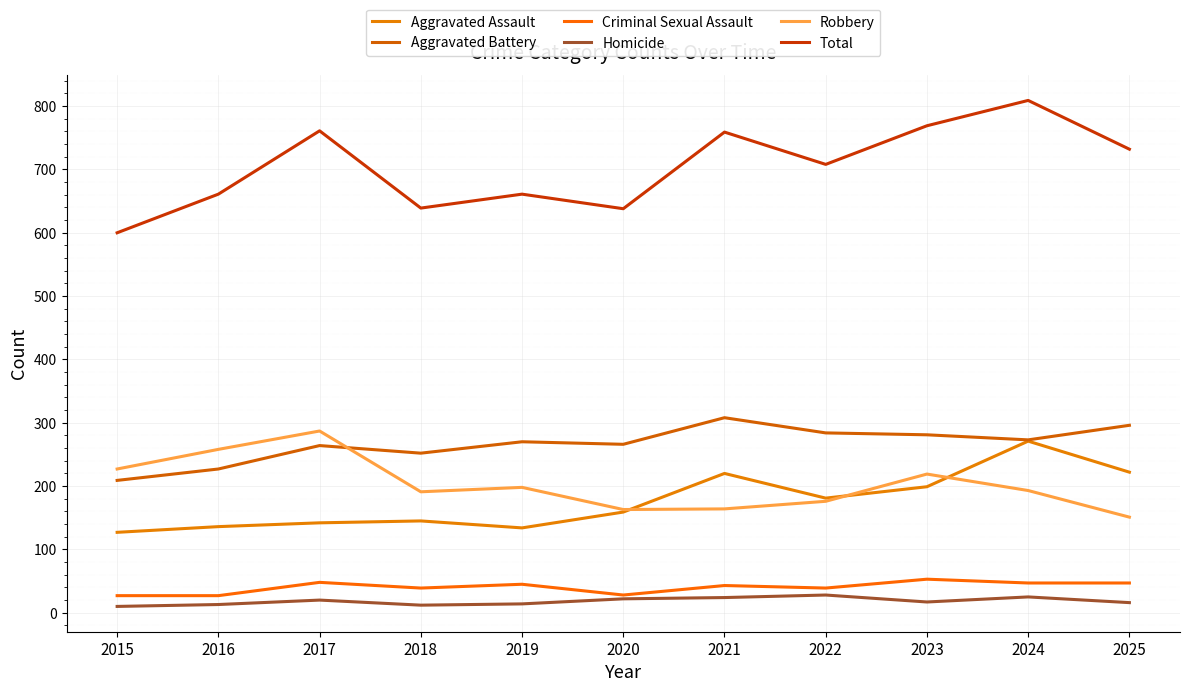

Reading left to right, what are all the values shown in this chart?

Aggravated Assault: 2015=127	2016=136	2017=142	2018=145	2019=134	2020=159	2021=220	2022=181	2023=199	2024=271	2025=222
Aggravated Battery: 2015=209	2016=227	2017=264	2018=252	2019=270	2020=266	2021=308	2022=284	2023=281	2024=273	2025=296
Criminal Sexual Assault: 2015=27	2016=27	2017=48	2018=39	2019=45	2020=28	2021=43	2022=39	2023=53	2024=47	2025=47
Homicide: 2015=10	2016=13	2017=20	2018=12	2019=14	2020=22	2021=24	2022=28	2023=17	2024=25	2025=16
Robbery: 2015=227	2016=258	2017=287	2018=191	2019=198	2020=163	2021=164	2022=176	2023=219	2024=193	2025=151
Total: 2015=600	2016=661	2017=761	2018=639	2019=661	2020=638	2021=759	2022=708	2023=769	2024=809	2025=732